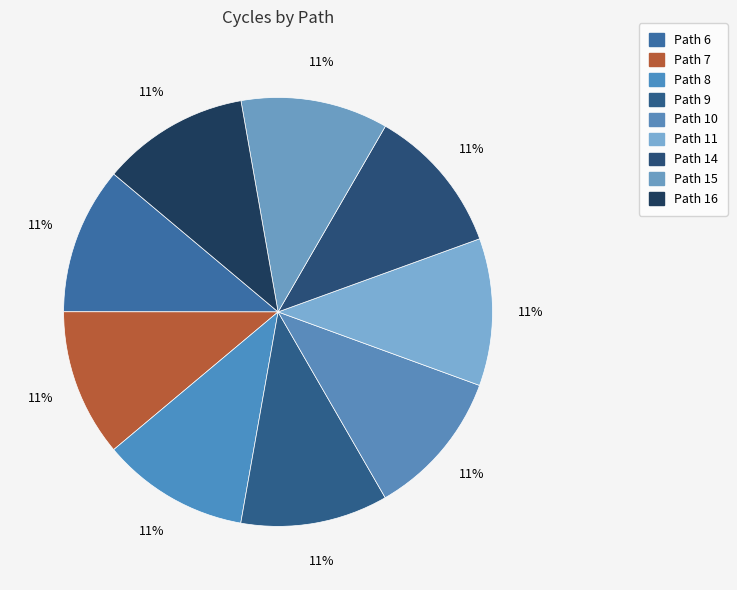

To the nearest percent, what is the average slice percentage?

11%